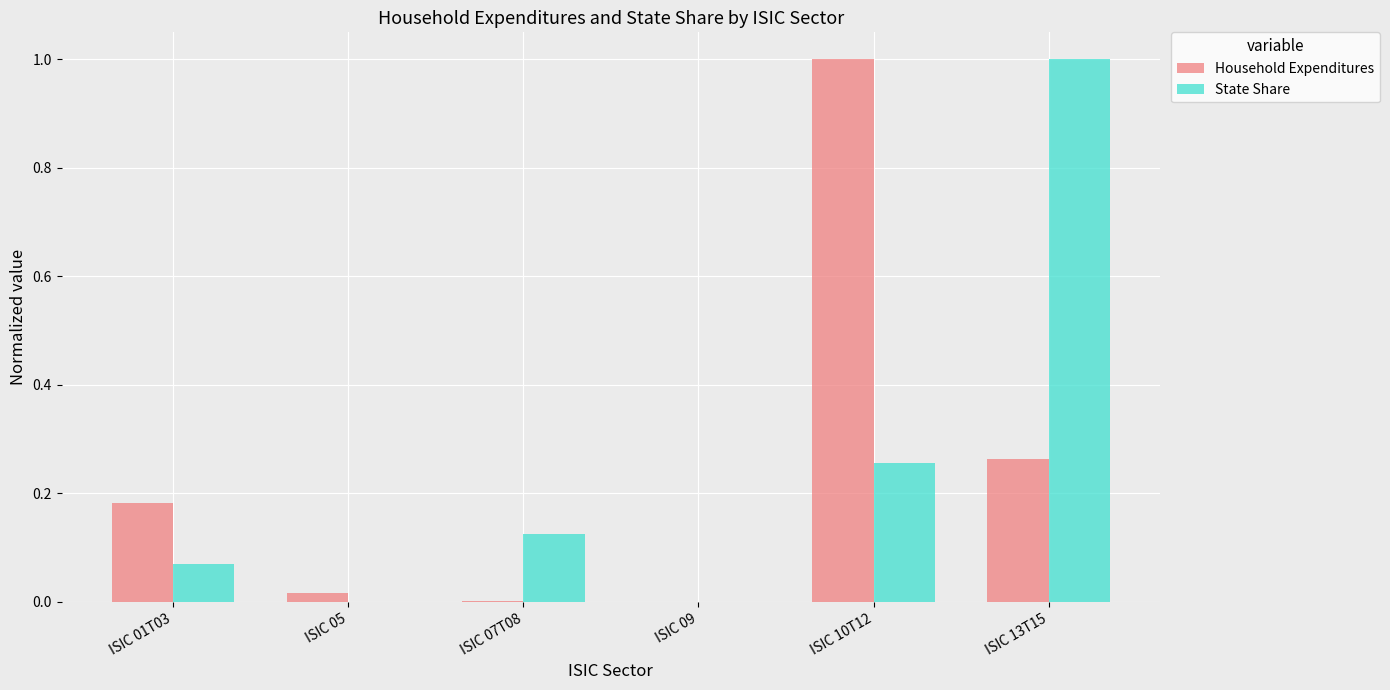

Is the value of State Share at ISIC 09 greater than the value of Household Expenditures at ISIC 10T12?

No